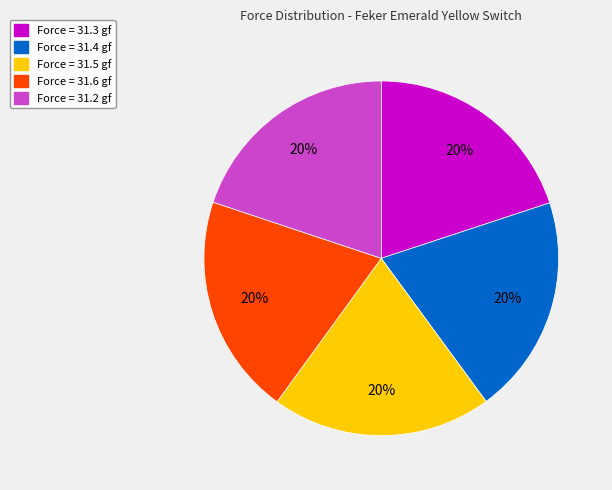

Is there a majority slice in this chart?

No